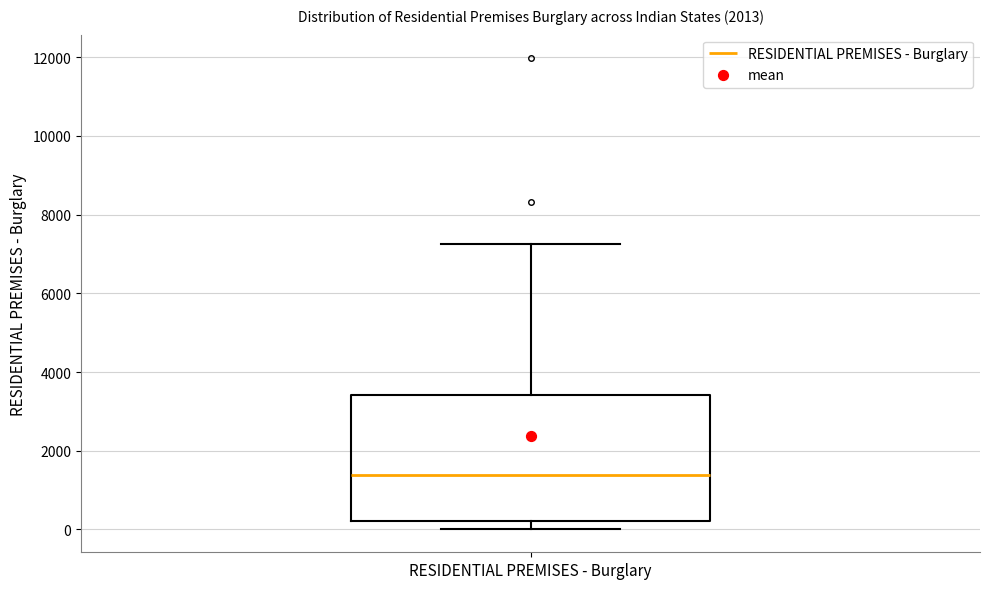

Read this box plot against the y-axis: the position of the median line, the range covered by the box, and the ends of both whiskers. The values are not printed on the chart, so give them approximately, as read against the axis.

median 1400, box 200 to 3400, whiskers 0 to 7200